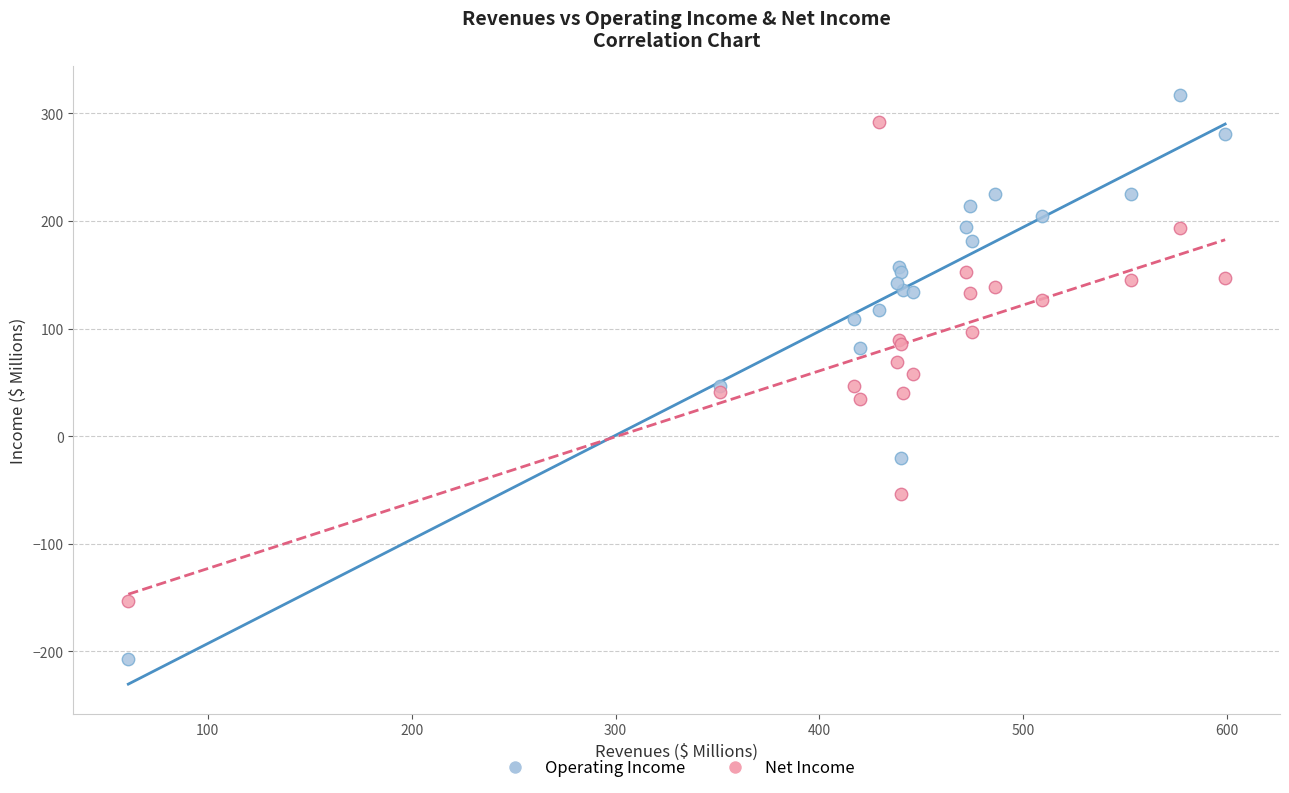

What are all the series names shown in the legend?

Operating Income, Net Income